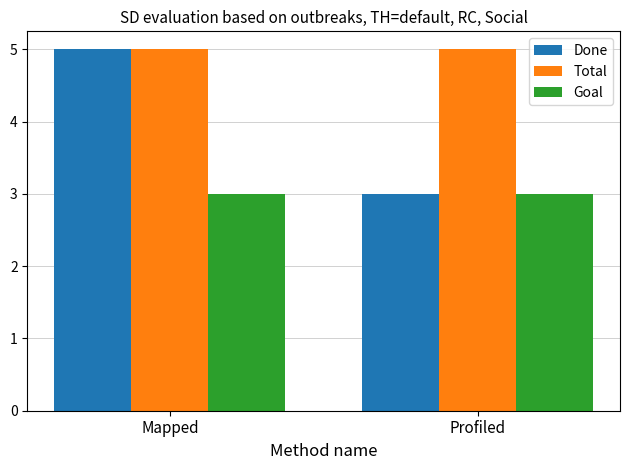

Which series has the widest spread of values?

Done